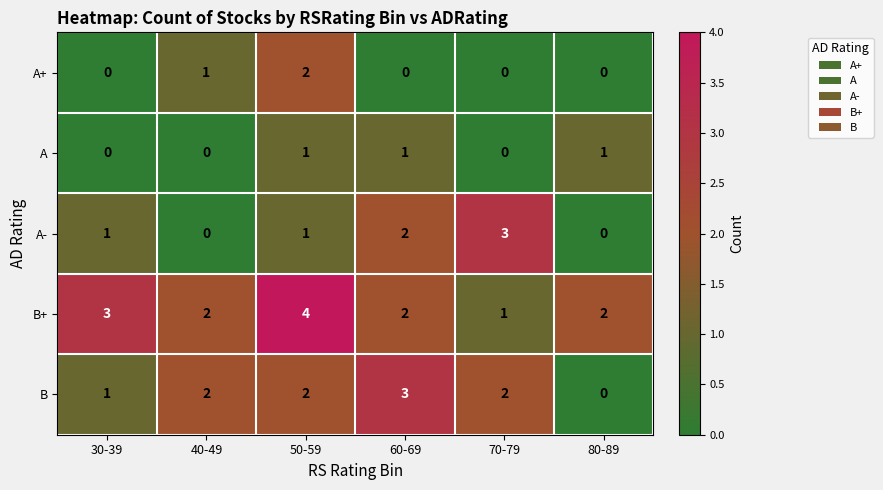

How many B values are between 1 and 2?

4